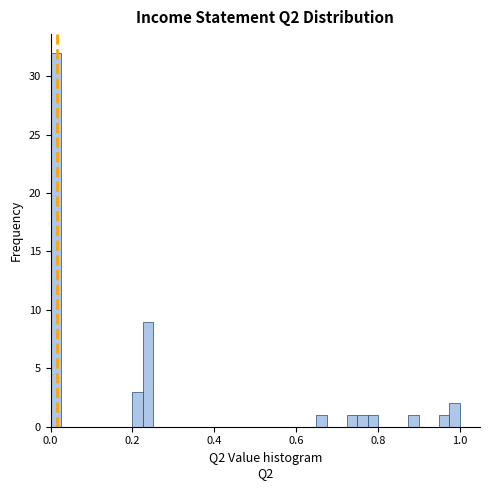

Around what value on the x-axis is the tallest bar? Give the approximate position of its centre, as read against the axis.

0.02